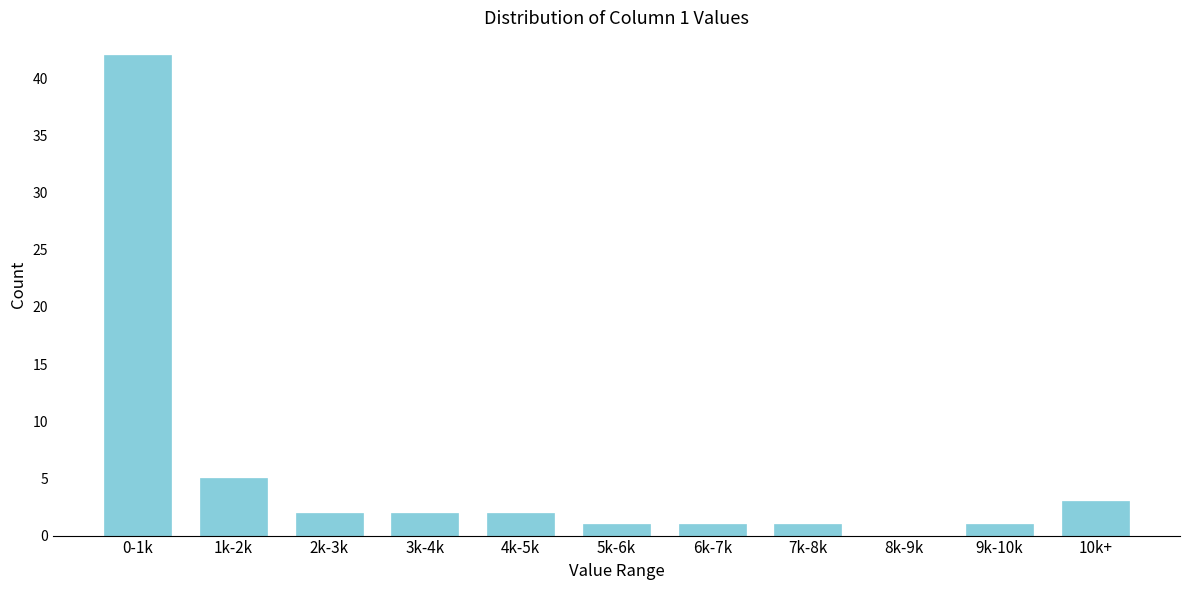

Reading left to right, extract all data points from this chart.

0-1k=42	1k-2k=5	2k-3k=2	3k-4k=2	4k-5k=2	5k-6k=1	6k-7k=1	7k-8k=1	8k-9k=0	9k-10k=1	10k+=3